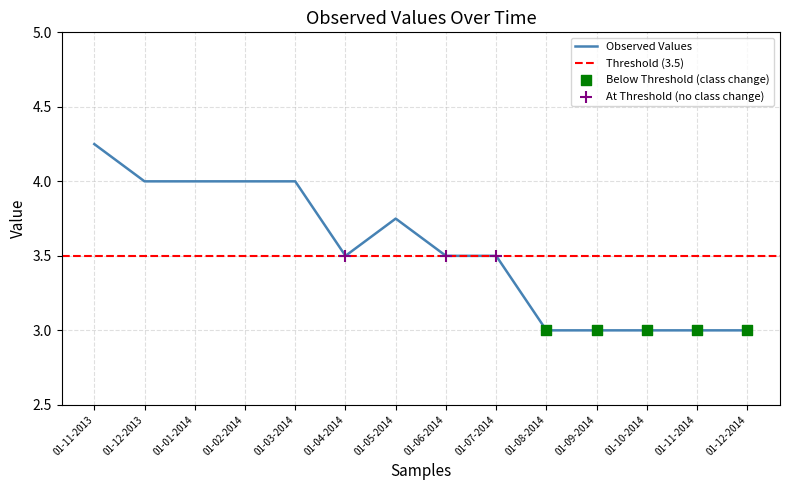

What is the change in value from 01-11-2013 to 01-10-2014?

-1.2